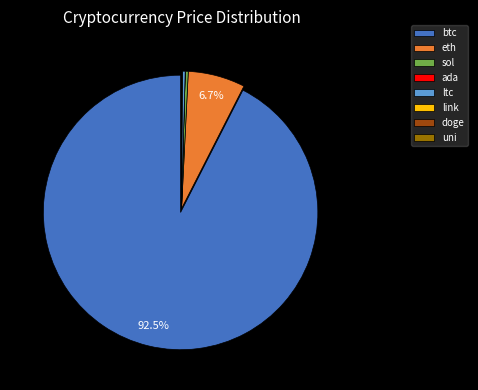

Which category has the biggest portion of the pie?

btc